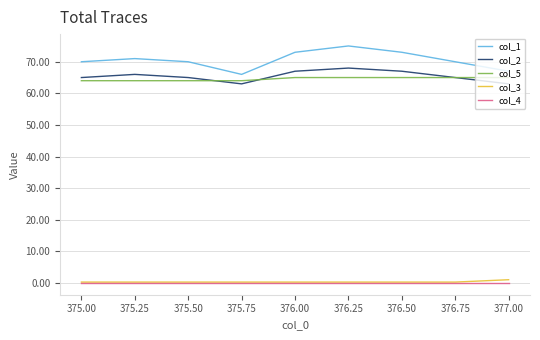

True or false: col_1 has a value of 105.7 at 375.75.

False